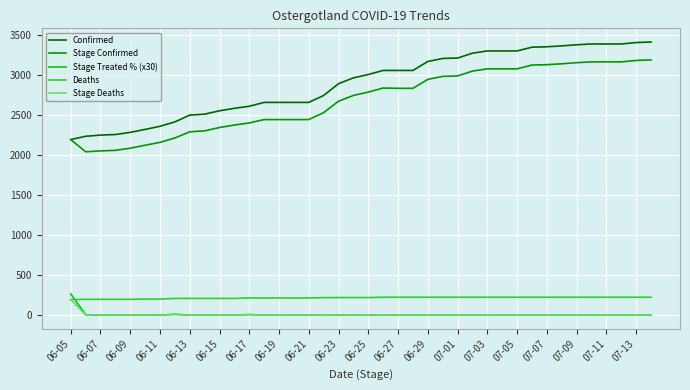

Count the Deaths values in the range 209 to 224.

33